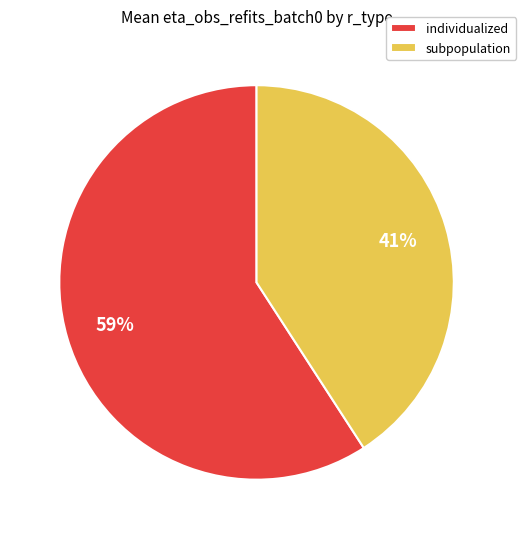

True or false: individualized accounts for 69% of the total.

False